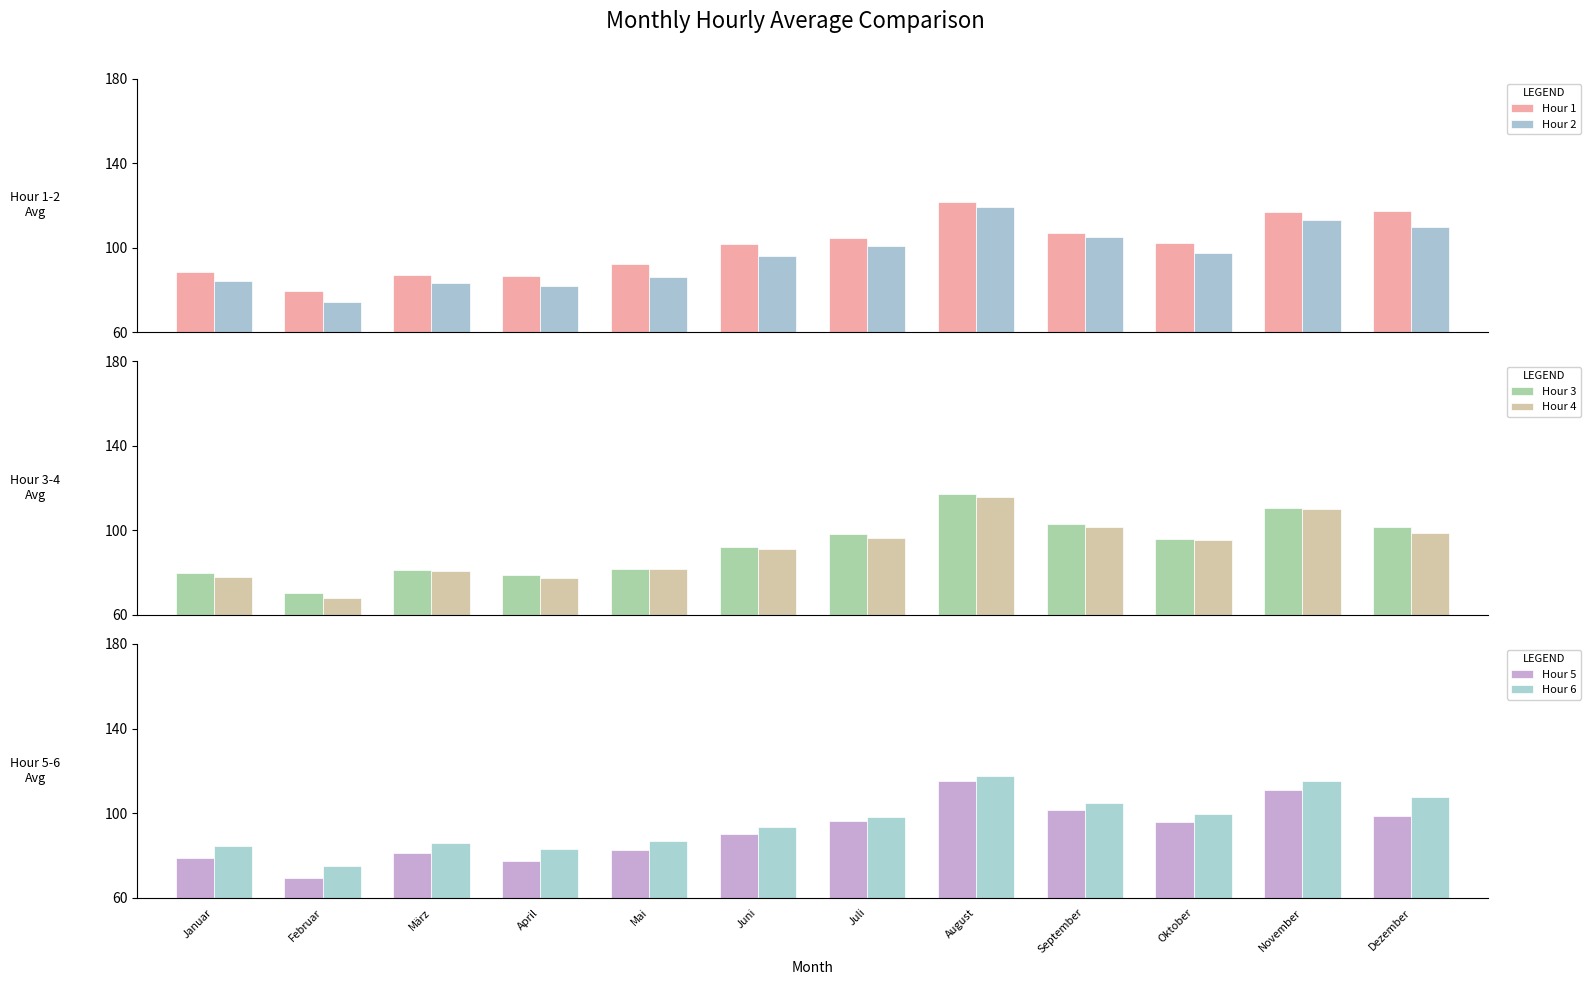

How many series are shown in this chart?

6